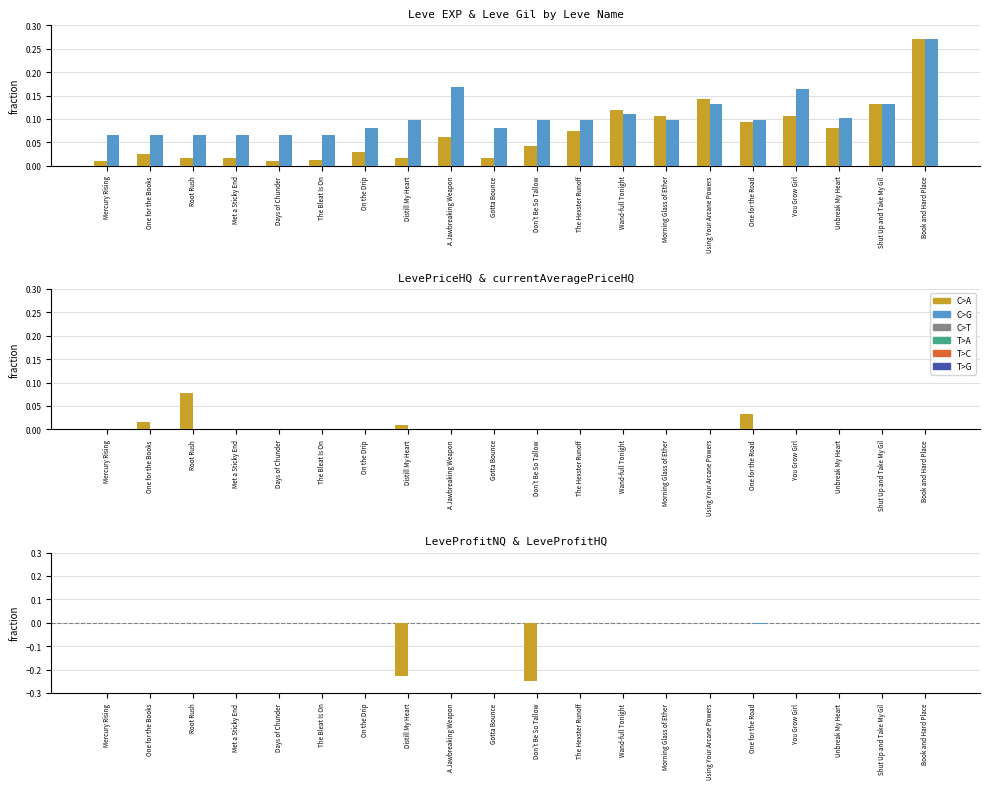

Reading left to right, extract all data points from this chart.

Leve EXP: 0.0	0.0	0.0	0.0	0.0	0.0	0.0	0.0	0.1	0.0	0.0	0.1	0.1	0.1	0.1	0.1	0.1	0.1	0.1	0.3
Leve Gil: 0.1	0.1	0.1	0.1	0.1	0.1	0.1	0.1	0.2	0.1	0.1	0.1	0.1	0.1	0.1	0.1	0.2	0.1	0.1	0.3
currentAveragePriceHQ: 0.0	0.0	0.1	0.0	0.0	0.0	0.0	0.0	0.0	0.0	0.0	0.0	0.0	0.0	0.0	0.0	0.0	0.0	0.0	0.0
LevePriceHQ: -0.0	-0.0	-0.1	-0.0	0.0	0.0	0.0	-0.0	0.0	0.0	-0.0	0.0	0.0	0.0	0.0	-0.1	0.0	-0.0	0.0	0.0
LeveProfitNQ: -0.0	-0.0	-0.0	0.0	-0.0	0.0	-0.0	-0.2	0.0	-0.0	-0.2	0.0	0.0	-0.0	0.0	0.0	-0.0	-0.0	-0.0	0.0
LeveProfitHQ: -0.0	0.0	-0.0	-0.0	0.0	0.0	0.0	-0.0	0.0	0.0	-0.0	0.0	0.0	0.0	0.0	-0.0	0.0	-0.0	0.0	0.0